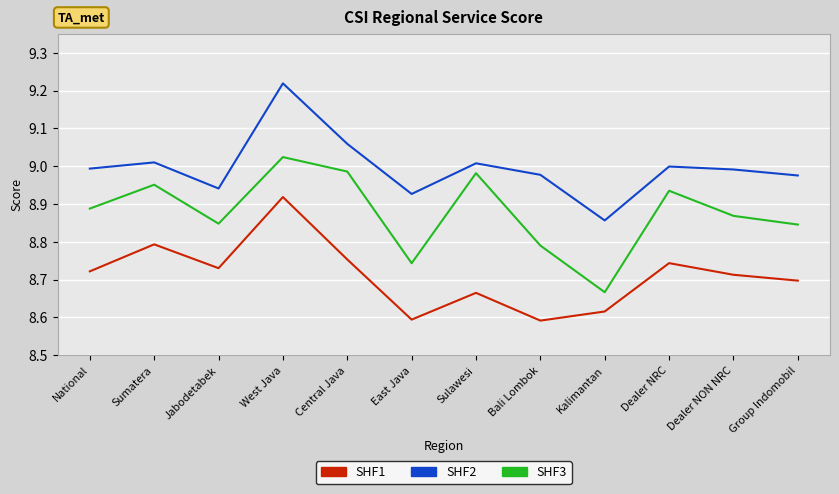

True or false: SHF3 and SHF2 intersect in this chart.

False